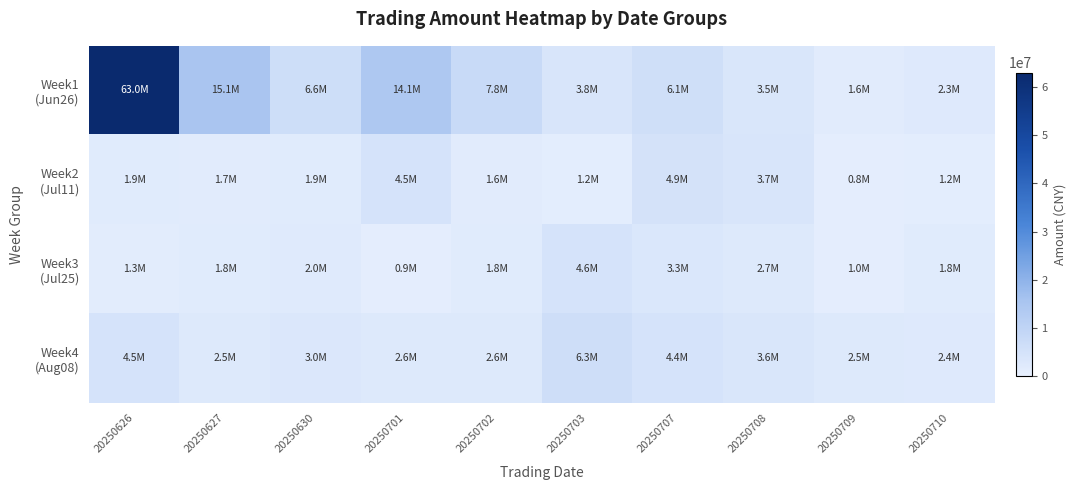

Which series has the largest total across all categories?

Week1 (Jun26)